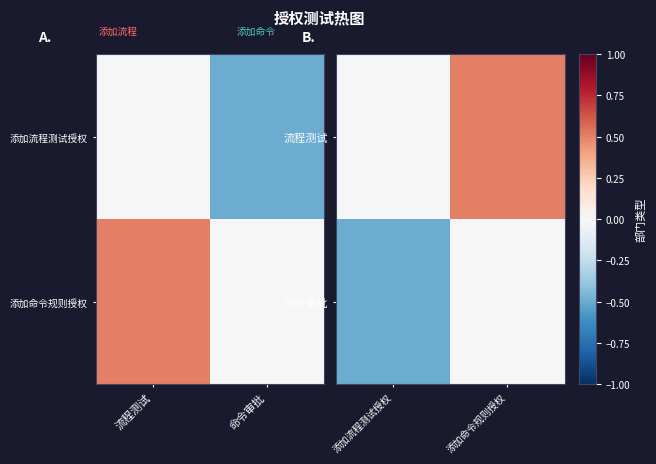

What is the average value of the 命令审批 series?

-0.2